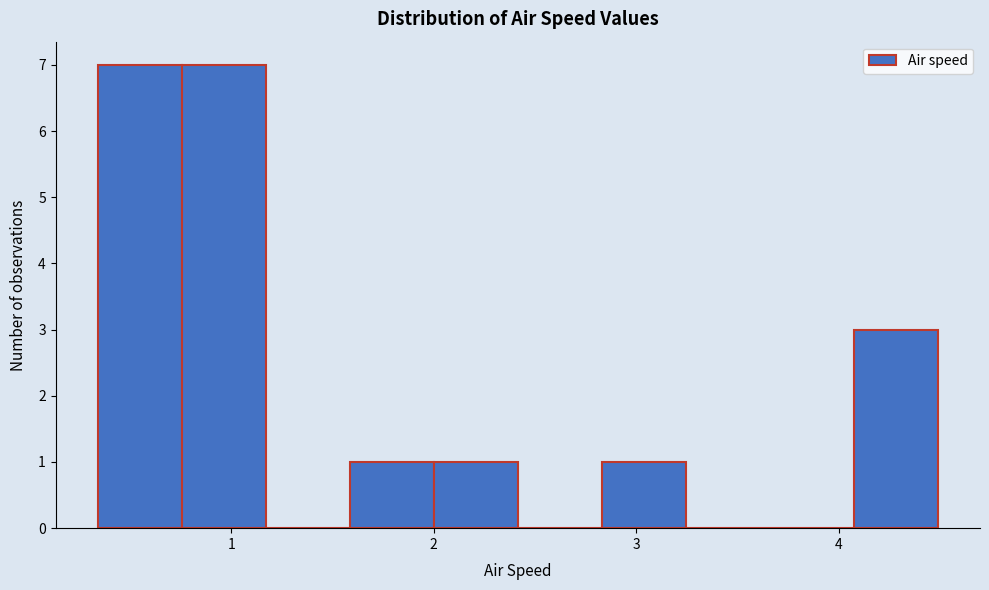

What is the height of the bar covering 0.8 to 1.2 on the x-axis? Neither the bar edges nor the heights are printed on the chart, so give them approximately, as read against the axes.

7